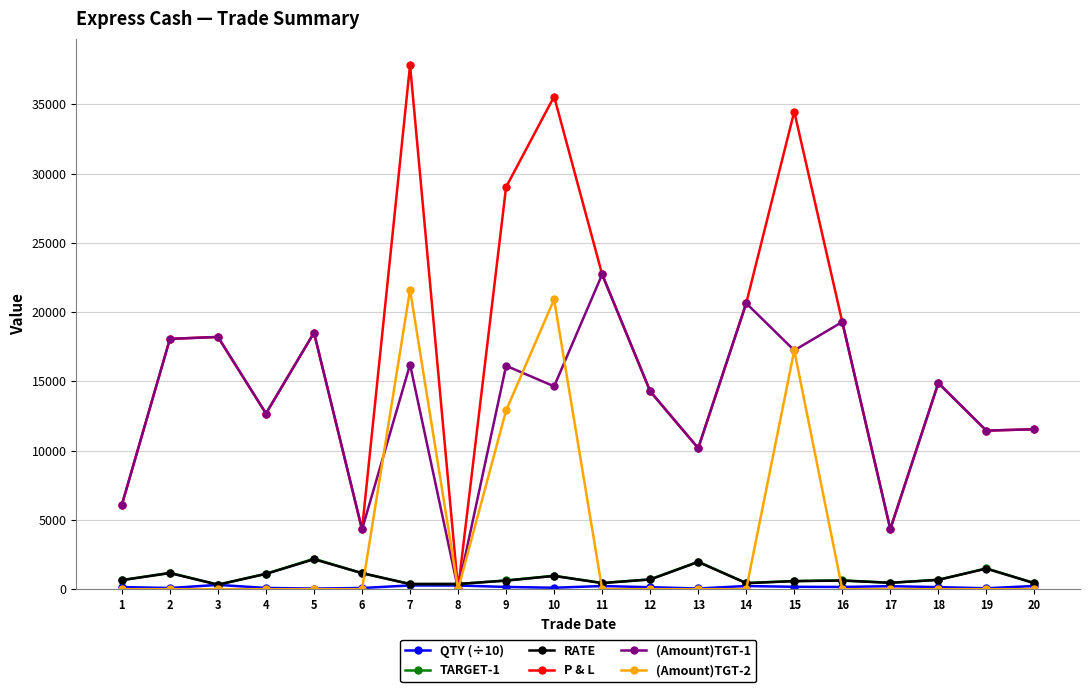

The value of P & L at 3 is 10053.0. True or false?

False